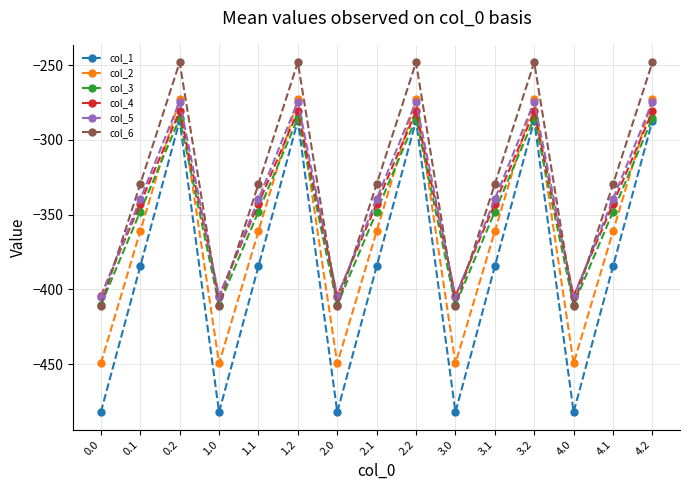

How many intersections are there between col_4 and col_5?

9